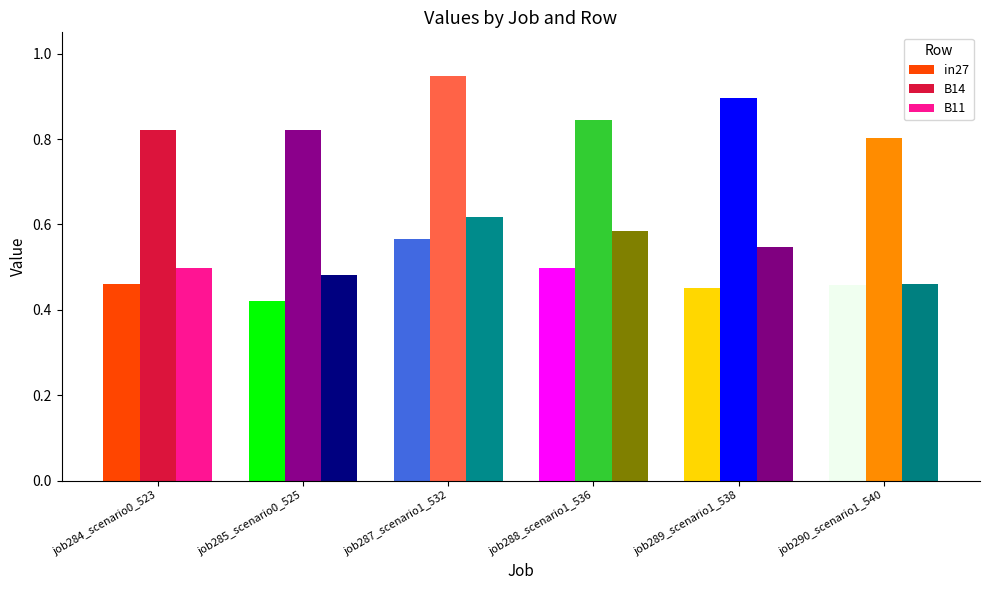

True or false: in27 has a value of 0.6 at job287_scenario1_532.

True